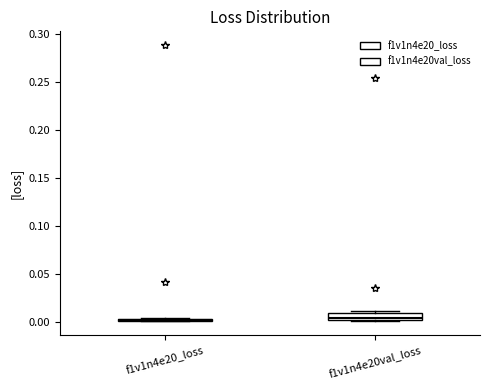

Which box is the tallest, from its lower edge to its upper edge?

f1v1n4e20val_loss